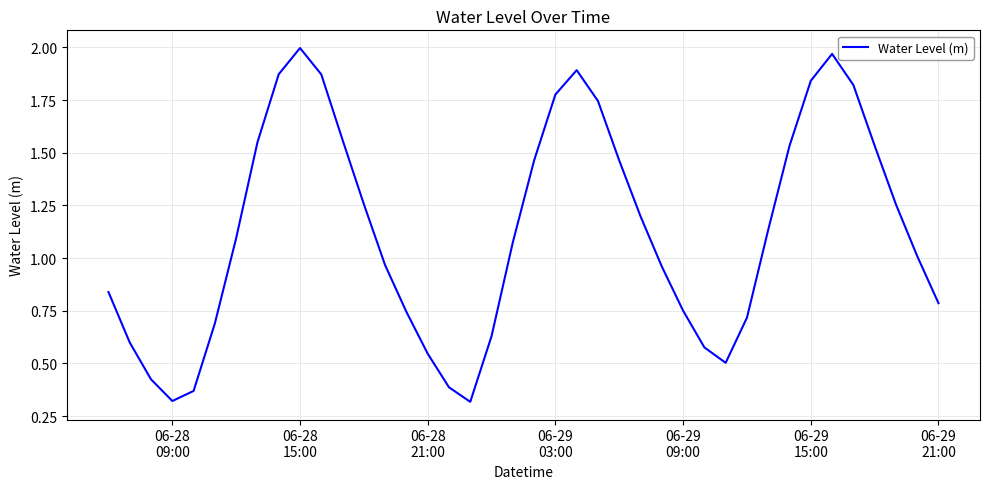

Does the chart display data point markers on the line(s)?

No